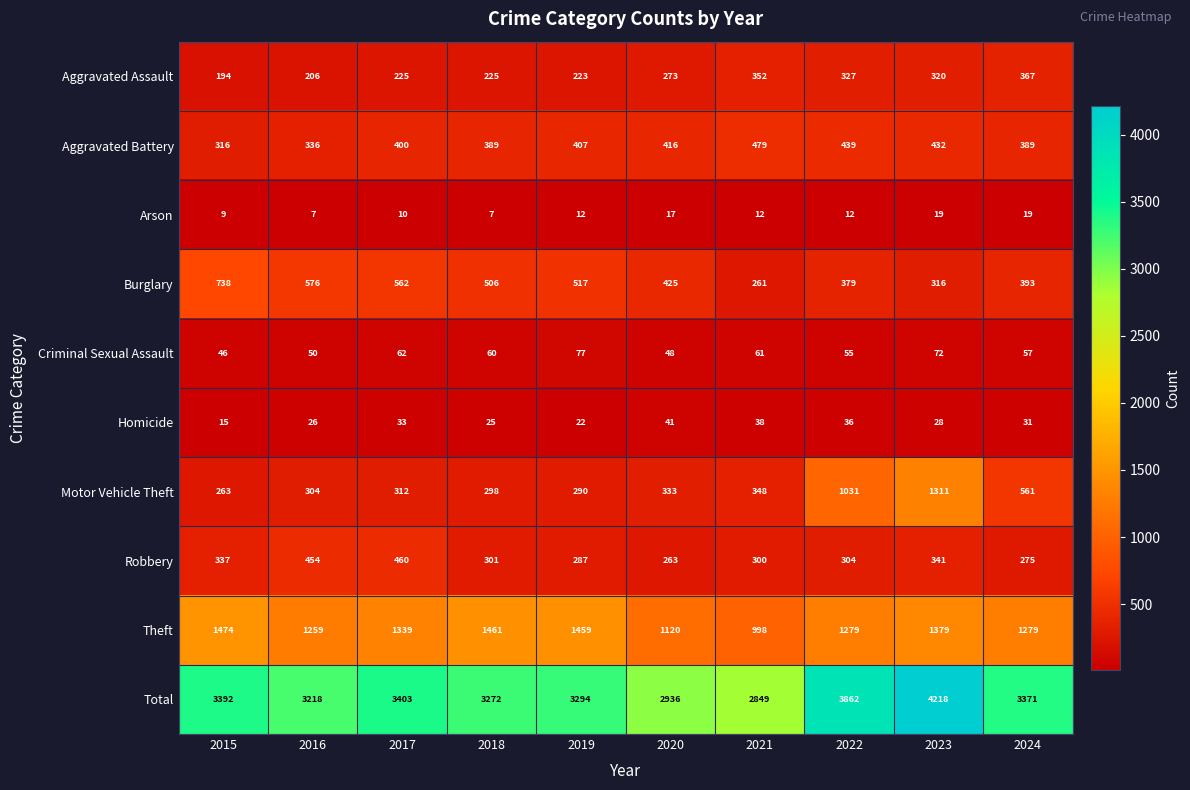

Rank the series by their maximum value, from lowest to highest.

Arson, Homicide, Criminal Sexual Assault, Aggravated Assault, Robbery, Aggravated Battery, Burglary, Motor Vehicle Theft, Theft, Total